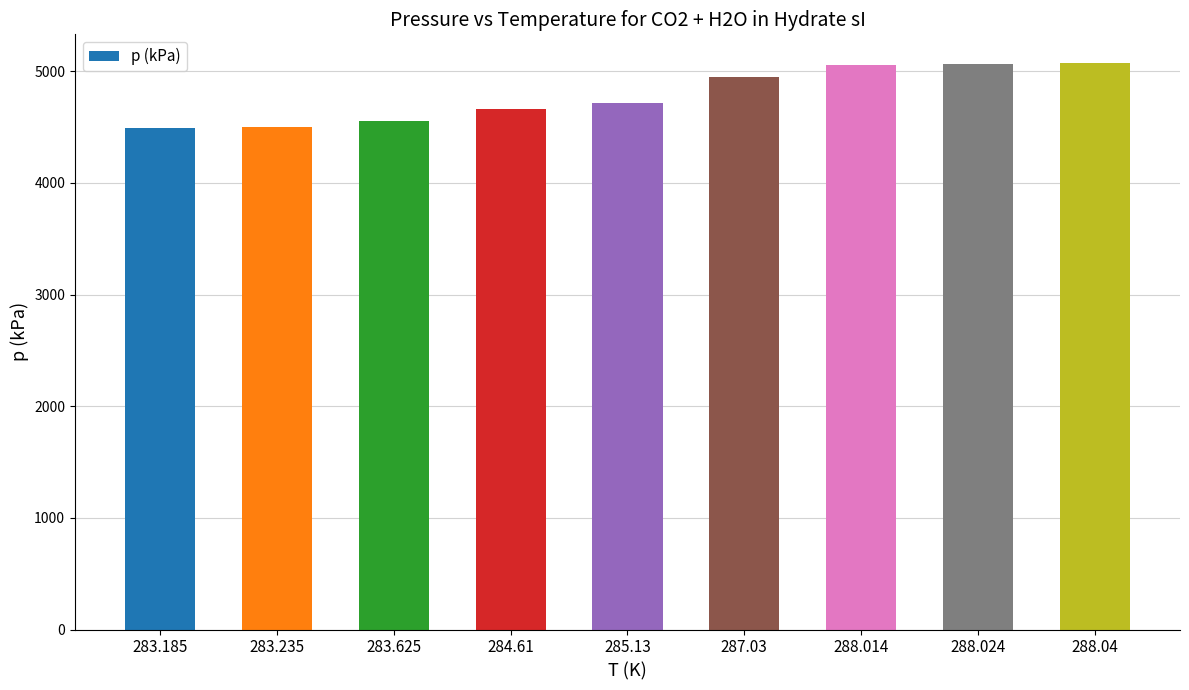

How many distinct data groups are displayed?

1